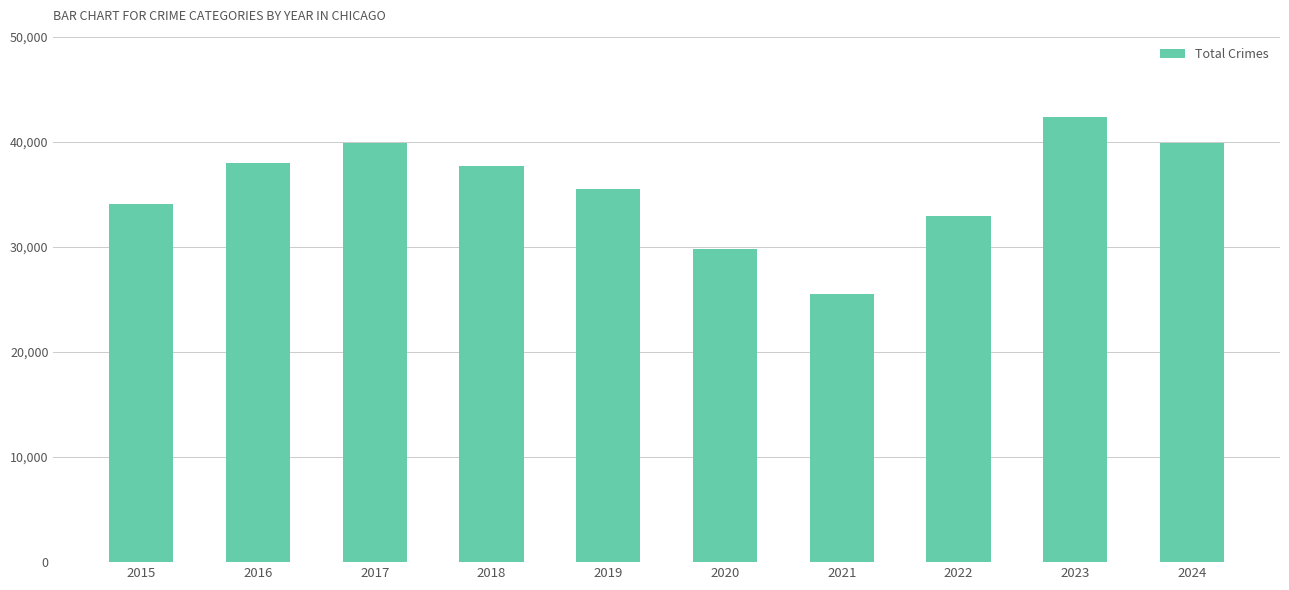

What is the sum of all values?

355615